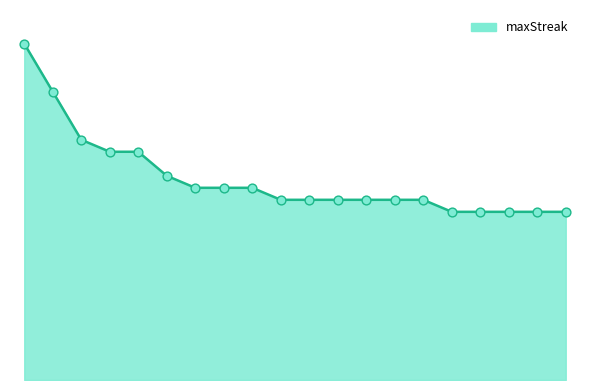

Is this an area chart (filled region under the line)?

Yes